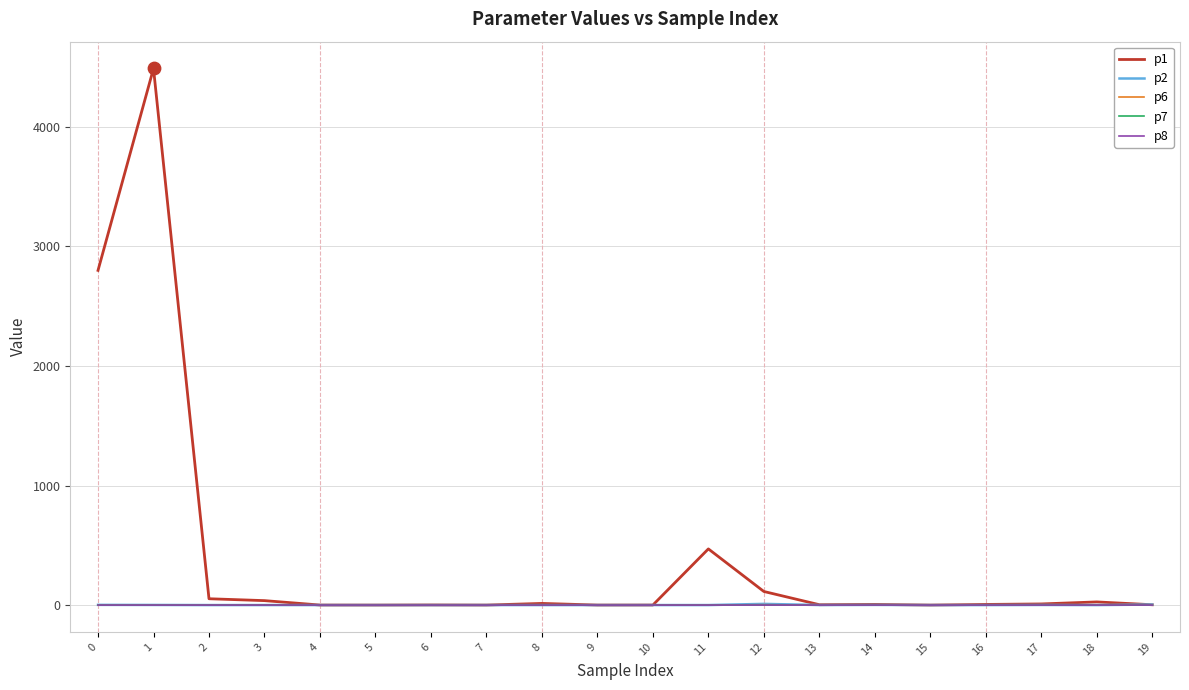

What is the total value across all series at 11?

470.0